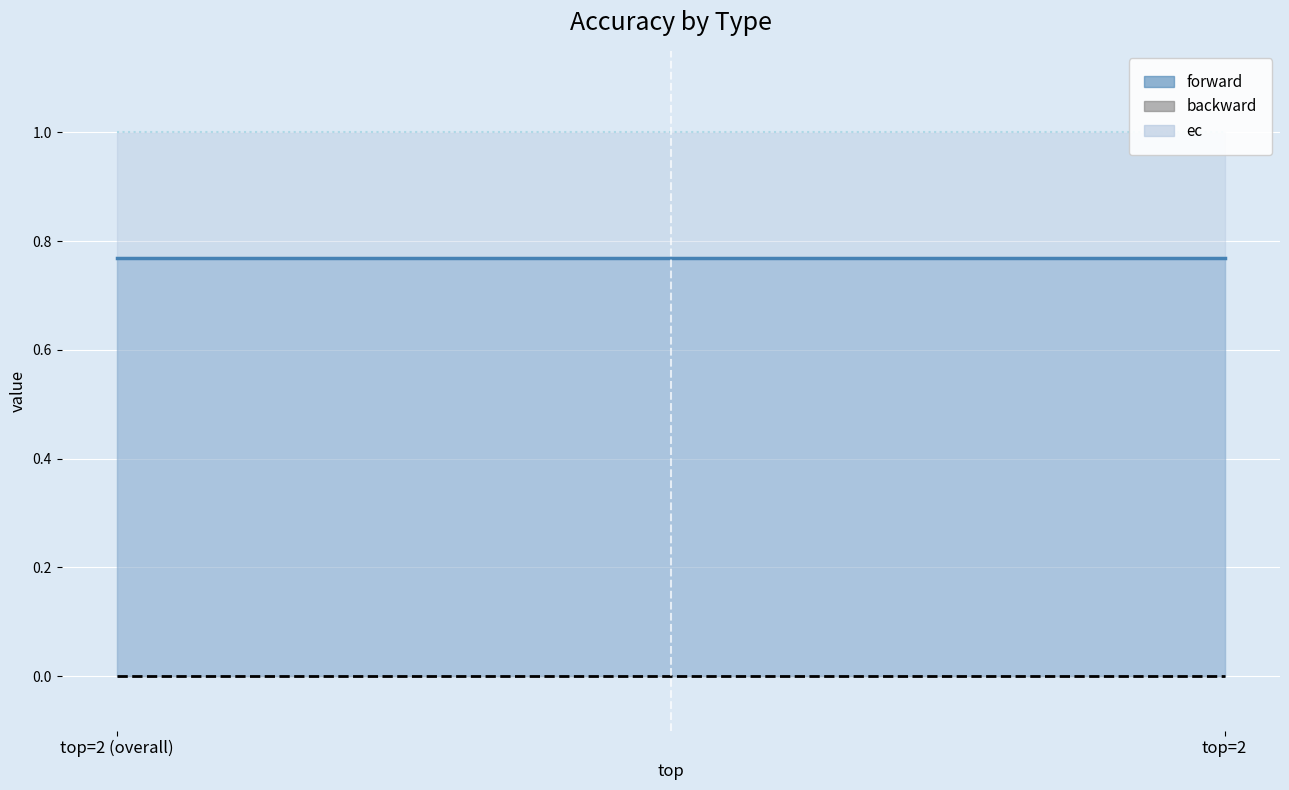

Rank the series by their average value, from lowest to highest.

backward, forward, ec